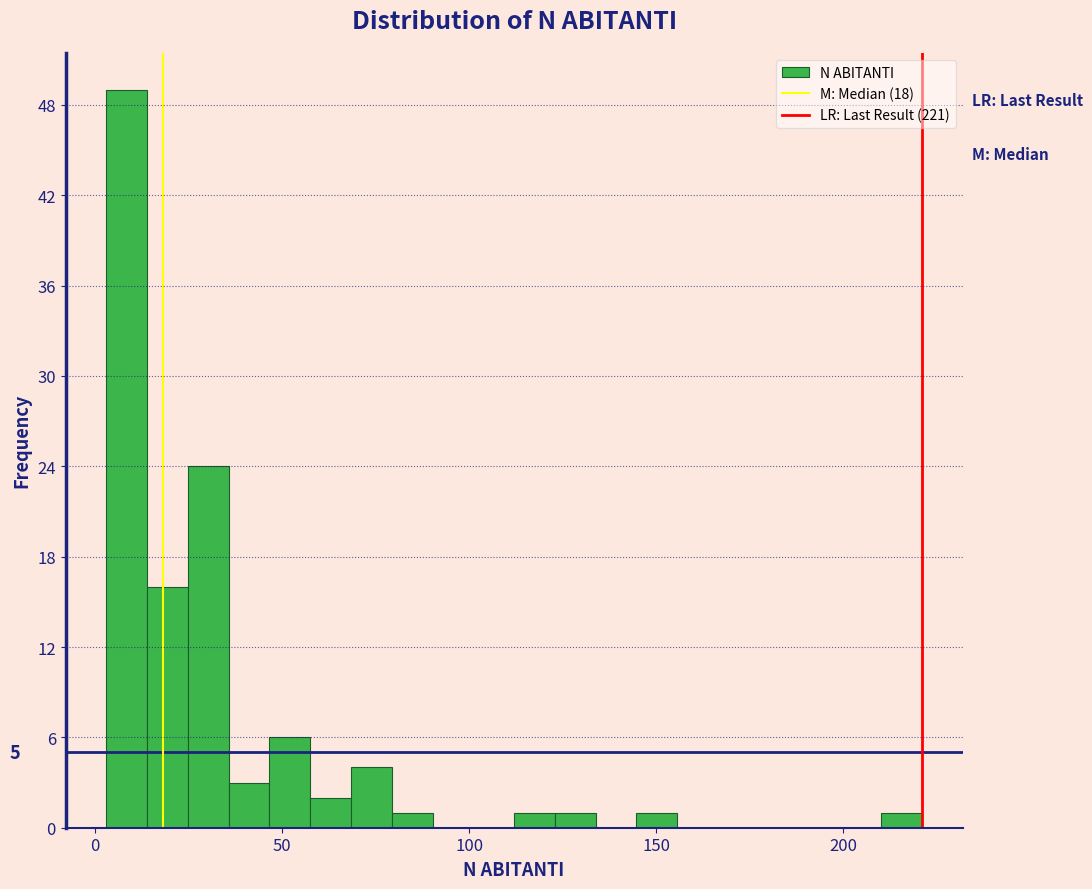

Read against the x-axis, roughly where is the centre of the tallest bar?

10